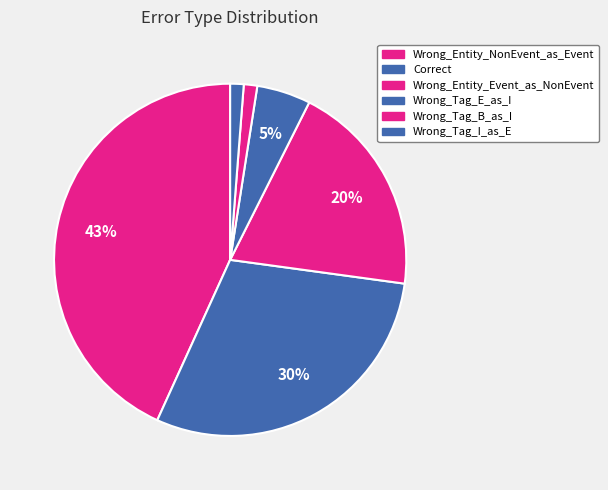

True or false: Wrong_Entity_NonEvent_as_Event accounts for 43% of the total.

True